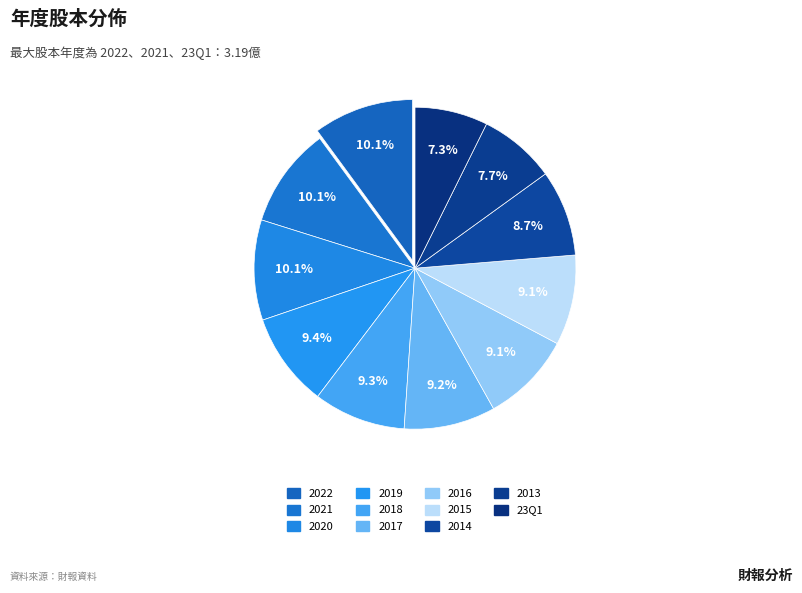

How much of the chart is everything except 2020?

89.9%